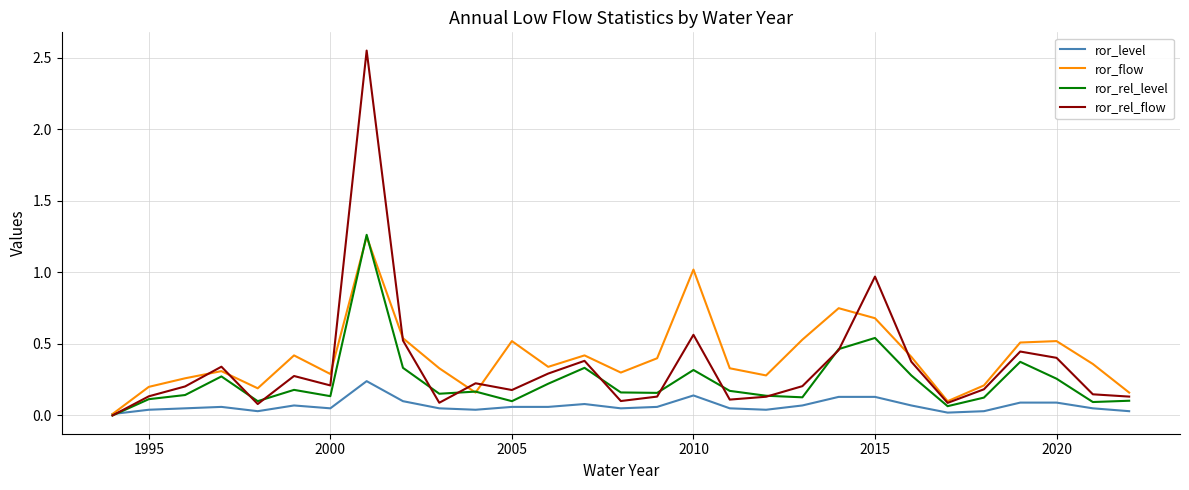

List the series in order of their overall mean, highest first.

ror_flow, ror_rel_flow, ror_rel_level, ror_level